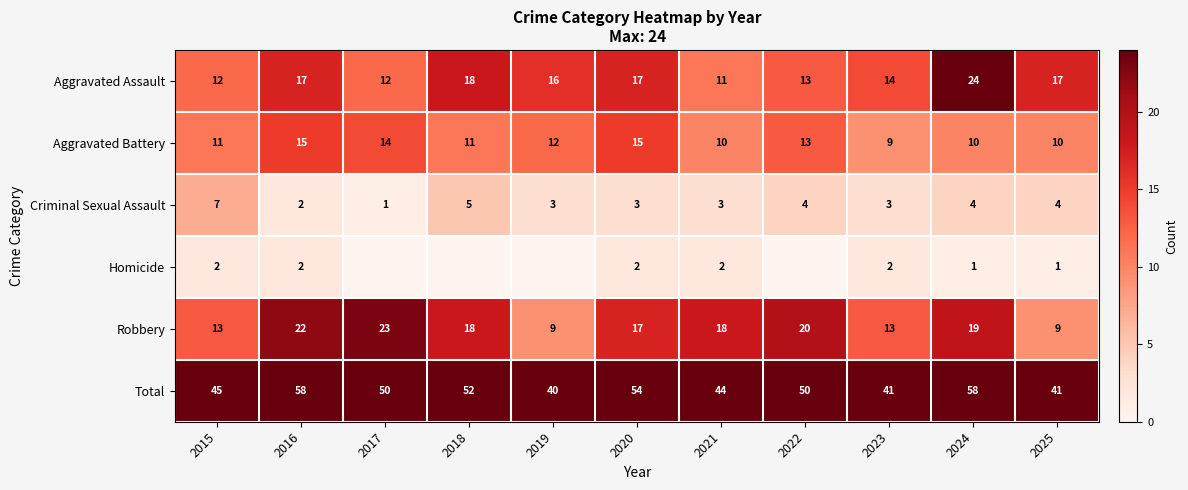

What is the sum of all Criminal Sexual Assault values?

39